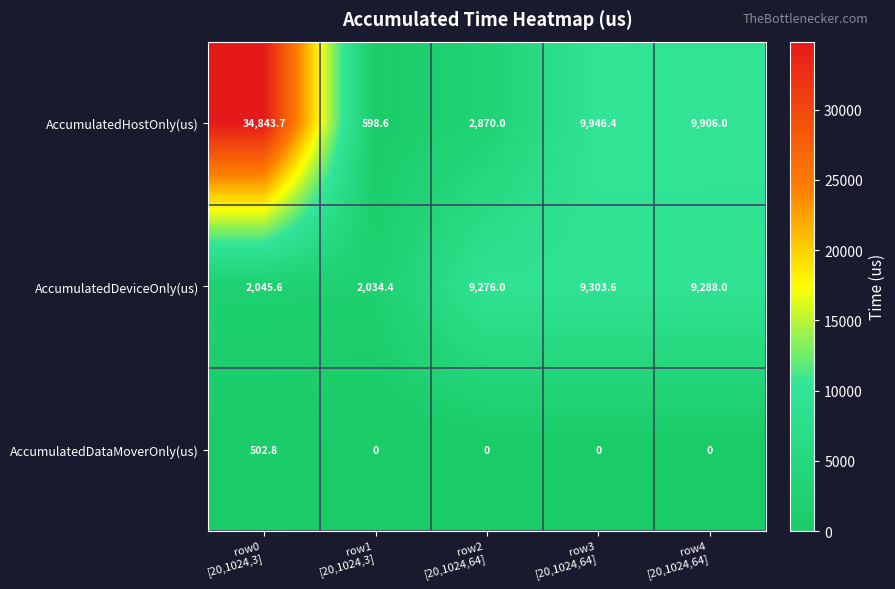

Between row3
[20,1024,64] and row4
[20,1024,64], which series saw the biggest shift?

AccumulatedHostOnly(us)